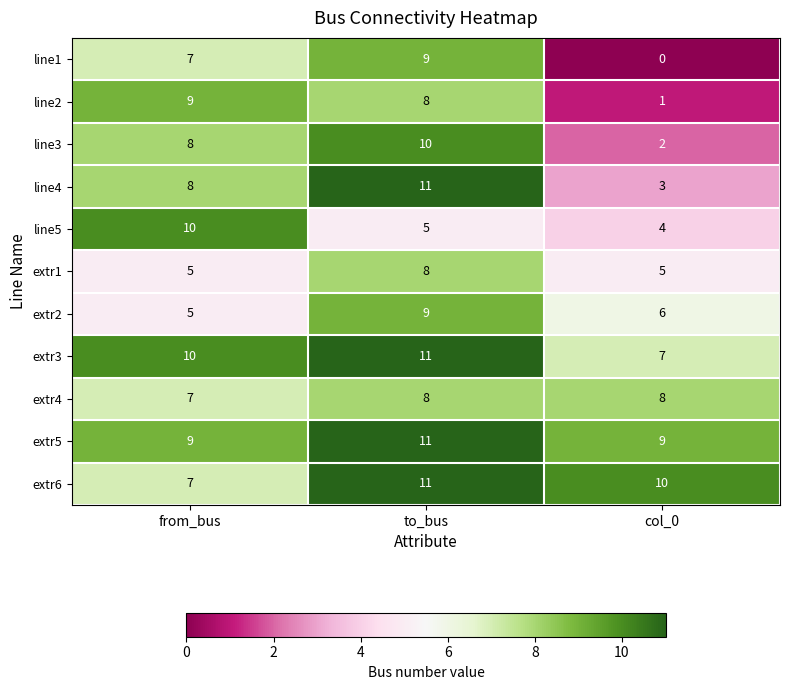

What is the difference between the highest and lowest values at col_0?

10